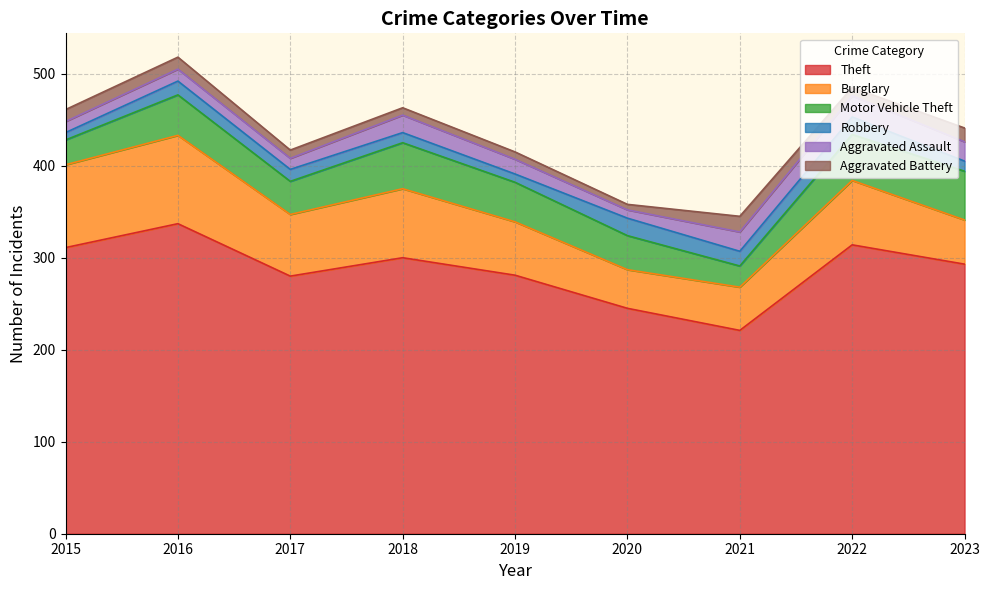

The Robbery series shows 11 at 2018. True or false?

True